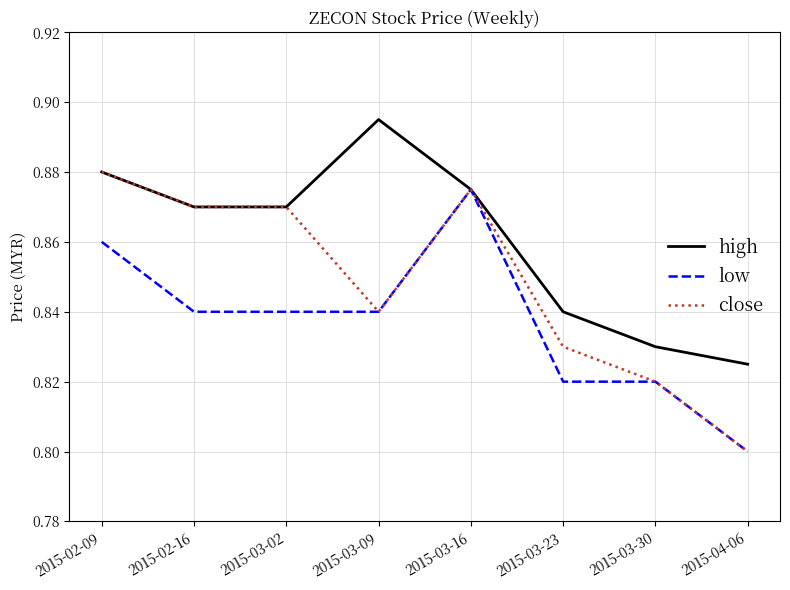

List the series in order of their peak value, highest first.

high, close, low